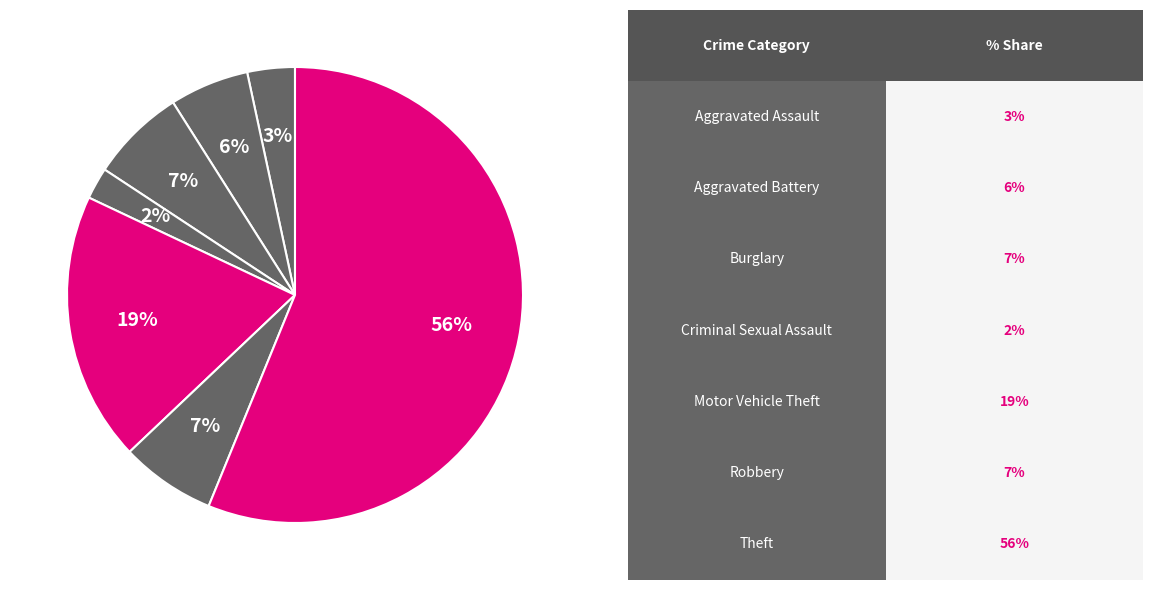

How many slices are in this pie chart?

7